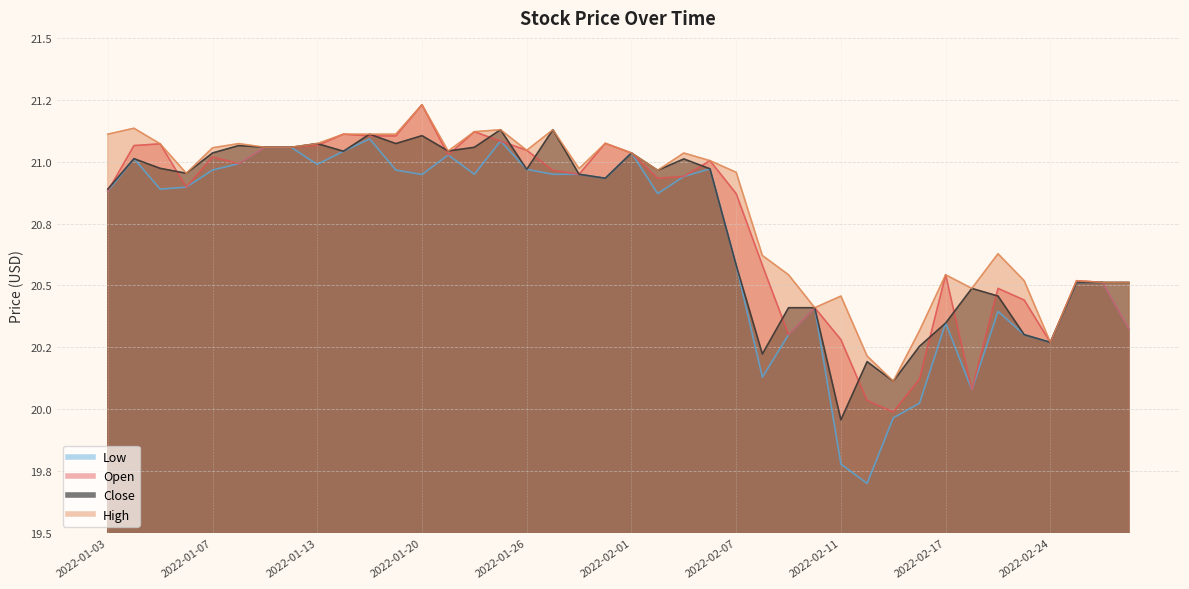

At which label is High closest to 20?

2022-02-15